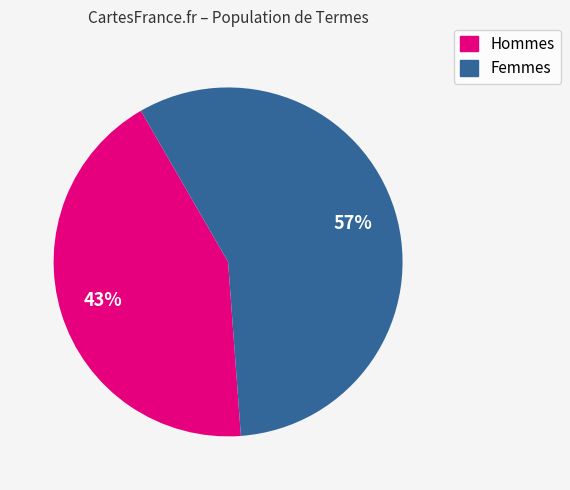

How many segments does this pie chart have?

2